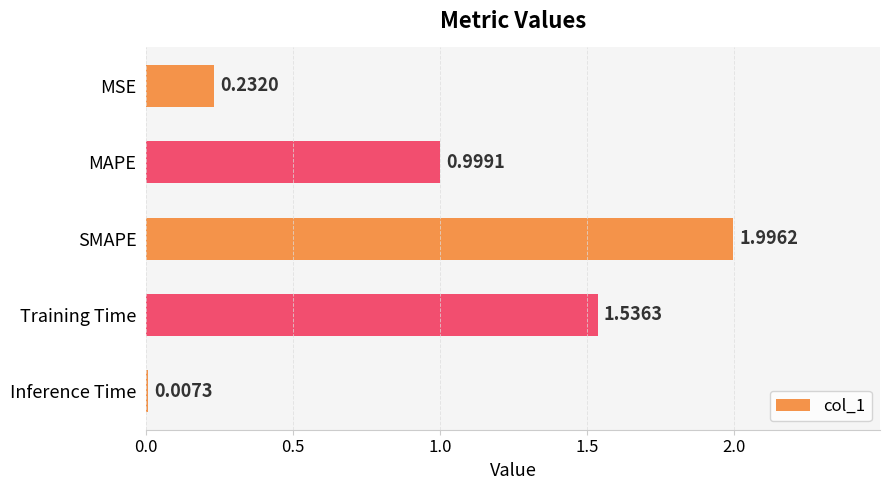

What is the sum of all values?

4.8